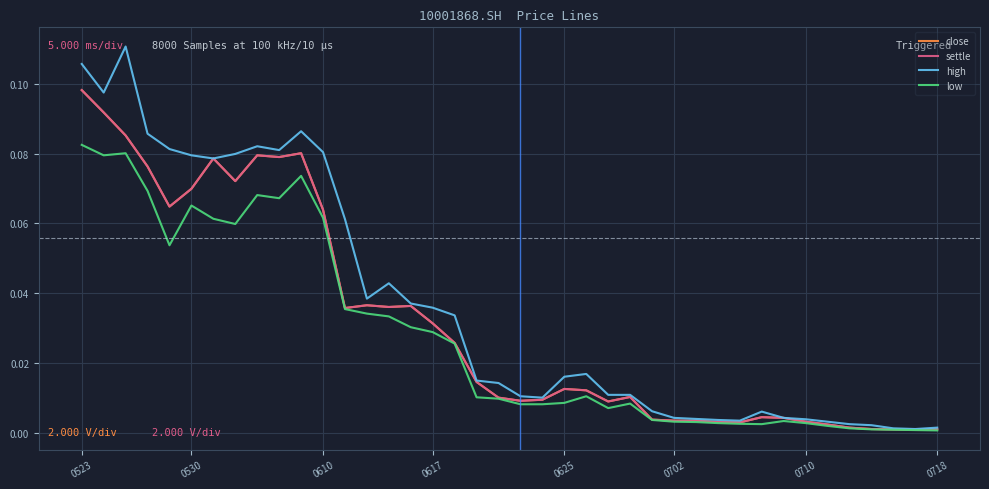

Reading left to right, extract all data points from this chart.

close: 0.1	0.1	0.1	0.1	0.1	0.1	0.1	0.1	0.1	0.1	0.1	0.1	0.0	0.0	0.0	0.0	0.0	0.0	0.0	0.0	0.0	0.0	0.0	0.0	0.0	0.0	0.0	0.0	0.0	0.0	0.0	0.0	0.0	0.0	0.0	0.0	0.0	0.0	0.0	0.0
settle: 0.1	0.1	0.1	0.1	0.1	0.1	0.1	0.1	0.1	0.1	0.1	0.1	0.0	0.0	0.0	0.0	0.0	0.0	0.0	0.0	0.0	0.0	0.0	0.0	0.0	0.0	0.0	0.0	0.0	0.0	0.0	0.0	0.0	0.0	0.0	0.0	0.0	0.0	0.0	0.0
high: 0.1	0.1	0.1	0.1	0.1	0.1	0.1	0.1	0.1	0.1	0.1	0.1	0.1	0.0	0.0	0.0	0.0	0.0	0.0	0.0	0.0	0.0	0.0	0.0	0.0	0.0	0.0	0.0	0.0	0.0	0.0	0.0	0.0	0.0	0.0	0.0	0.0	0.0	0.0	0.0
low: 0.1	0.1	0.1	0.1	0.1	0.1	0.1	0.1	0.1	0.1	0.1	0.1	0.0	0.0	0.0	0.0	0.0	0.0	0.0	0.0	0.0	0.0	0.0	0.0	0.0	0.0	0.0	0.0	0.0	0.0	0.0	0.0	0.0	0.0	0.0	0.0	0.0	0.0	0.0	0.0